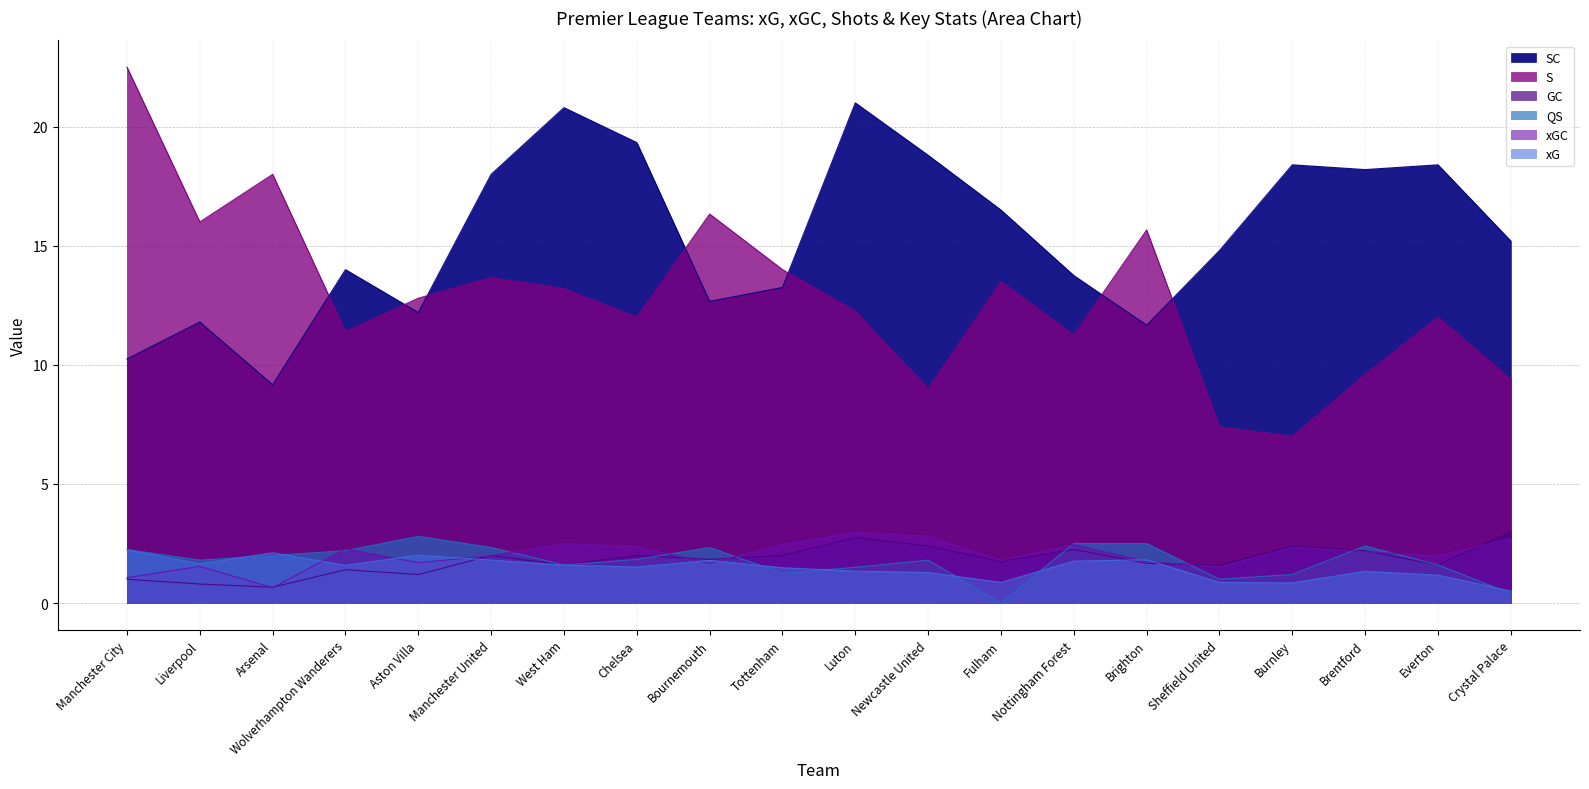

What is the difference between the xG values at Liverpool and Tottenham?

0.2